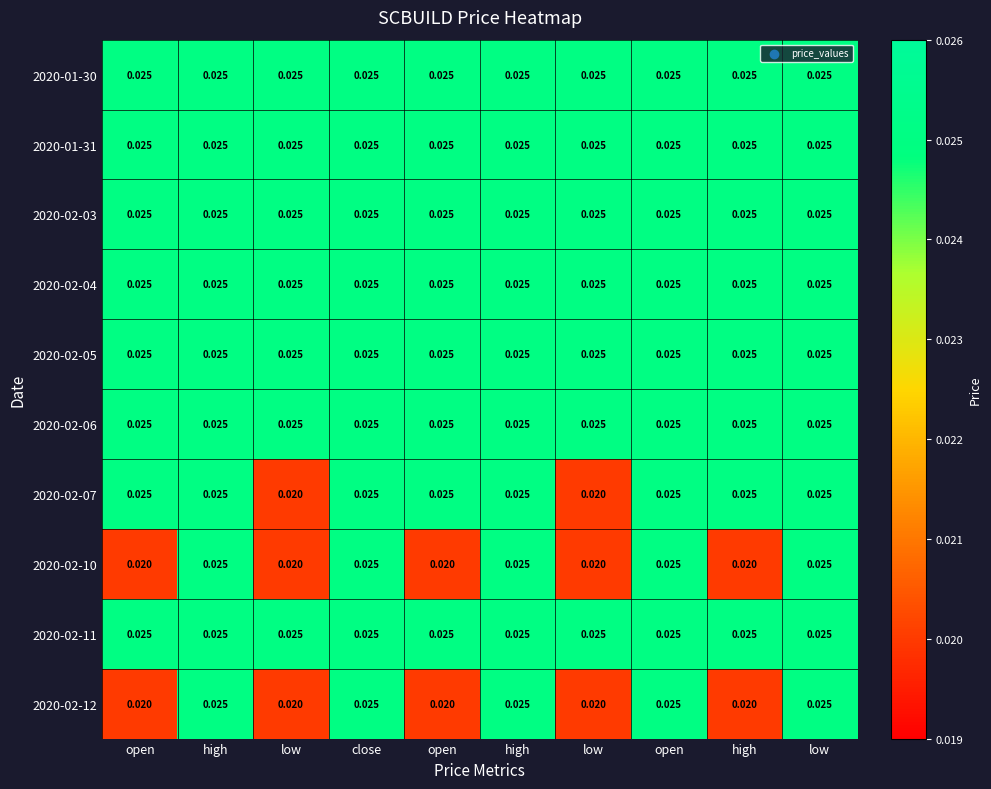

How many data points does each series have?

10